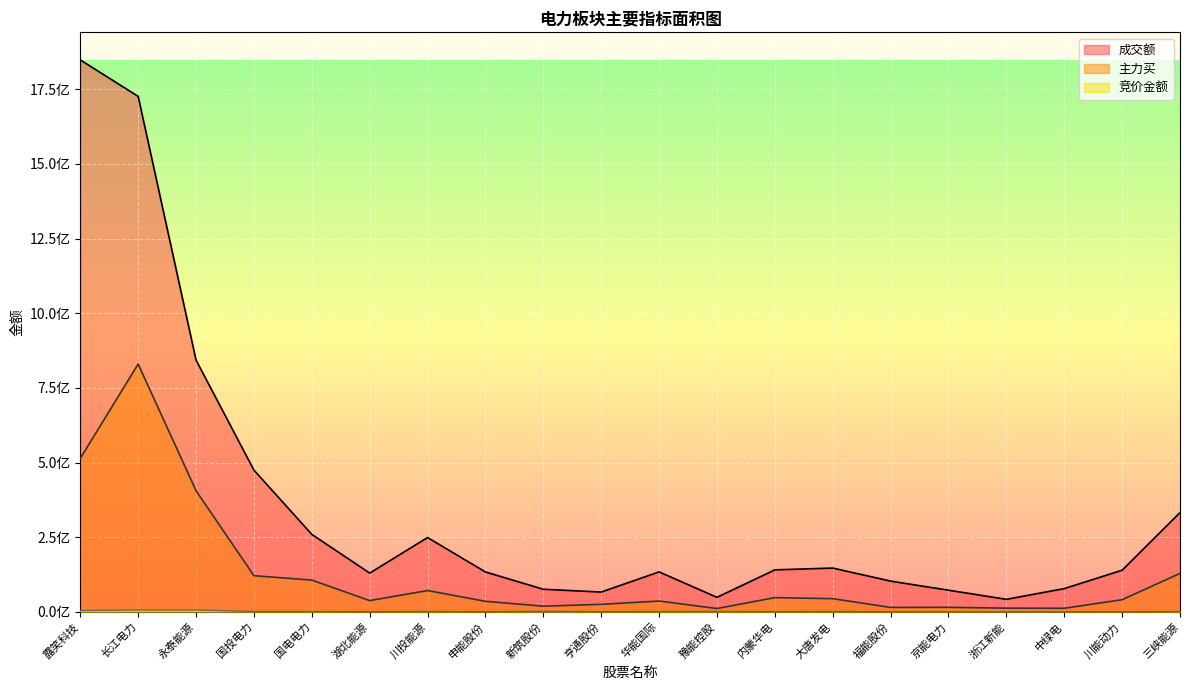

The value of 主力买 at 浙江新能 is 4463757. True or false?

False